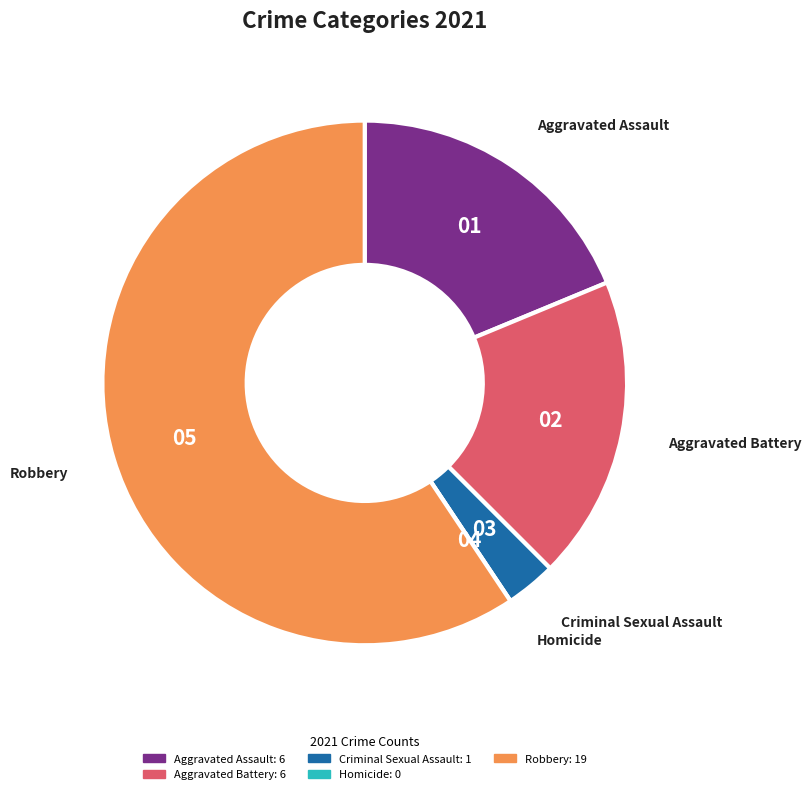

What is the largest slice in the pie chart?

Robbery